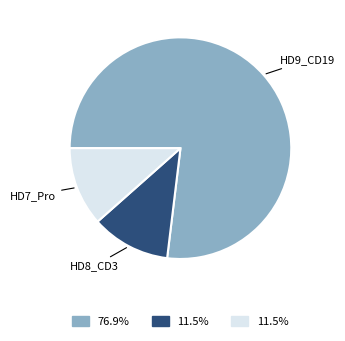

Combined, do HD7_Pro and HD8_CD3 account for over 50%?

No